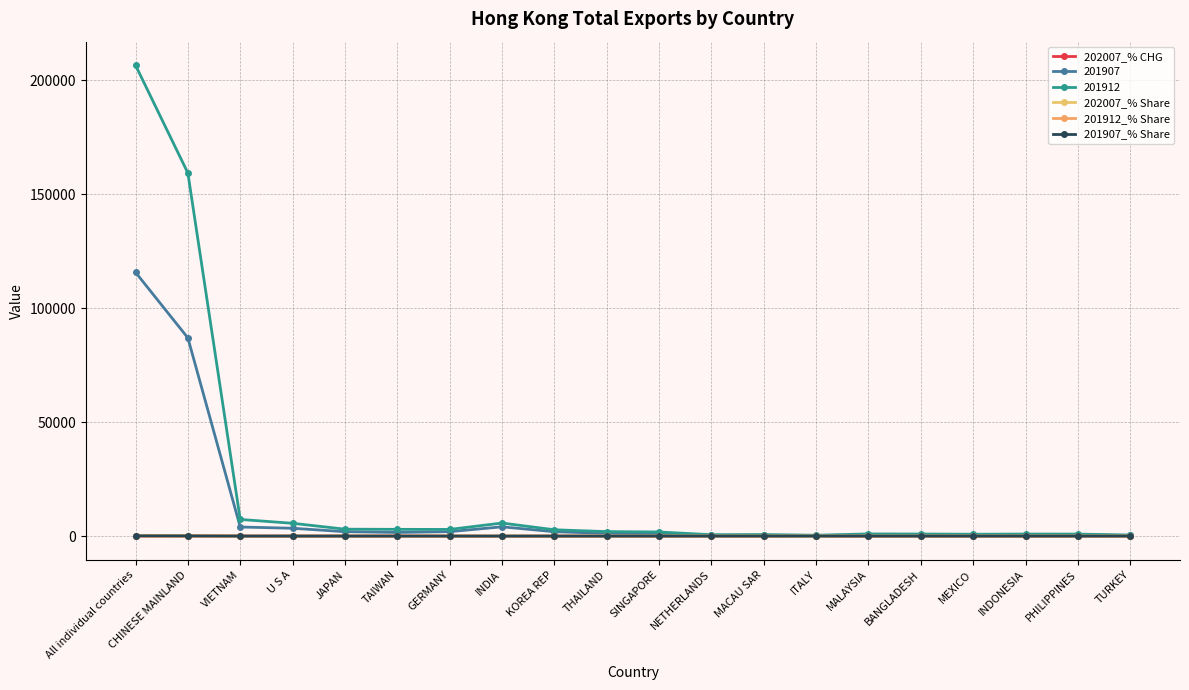

Which series has the largest range (max minus min)?

201912